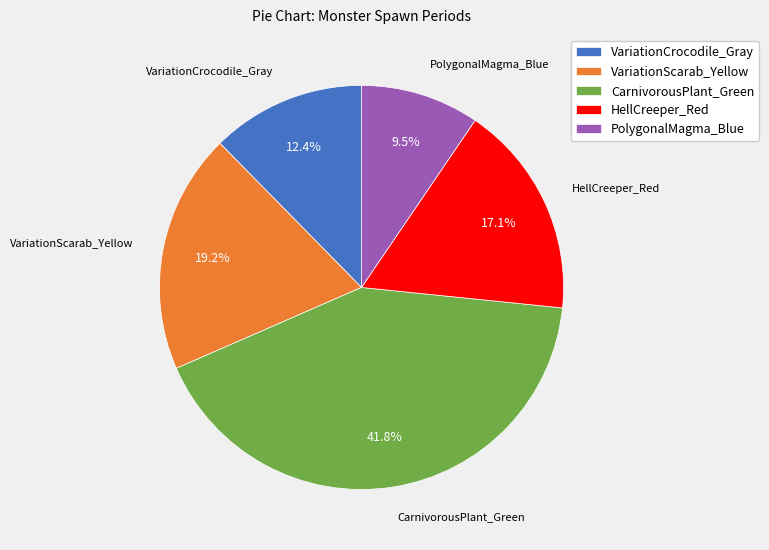

To the nearest percent, what percentage of the pie is HellCreeper_Red?

17%